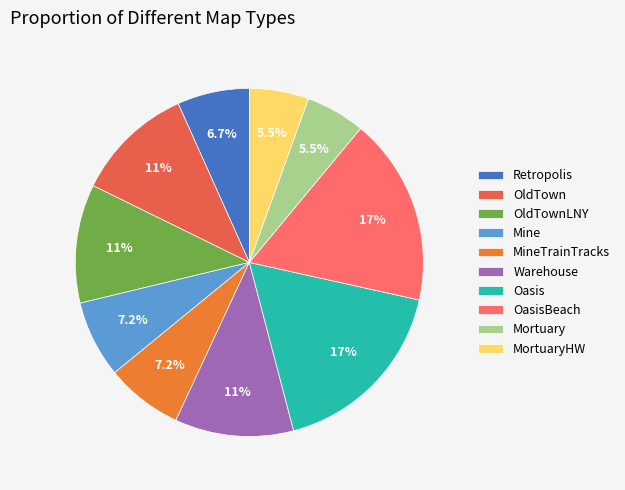

How many slices are in this pie chart?

10